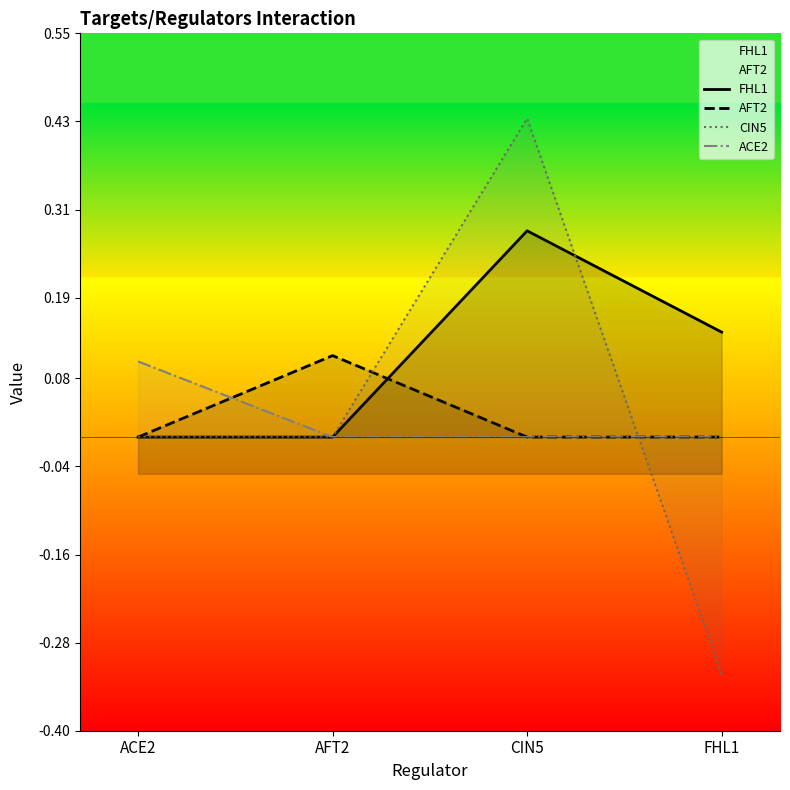

Reading right to left, transcribe all the data shown in this chart.

FHL1: FHL1=0.1	CIN5=0.3	AFT2=0.0	ACE2=0.0
AFT2: FHL1=0.0	CIN5=0.0	AFT2=0.1	ACE2=0.0
CIN5: FHL1=-0.3	CIN5=0.4	AFT2=0.0	ACE2=0.0
ACE2: FHL1=0.0	CIN5=0.0	AFT2=0.0	ACE2=0.1